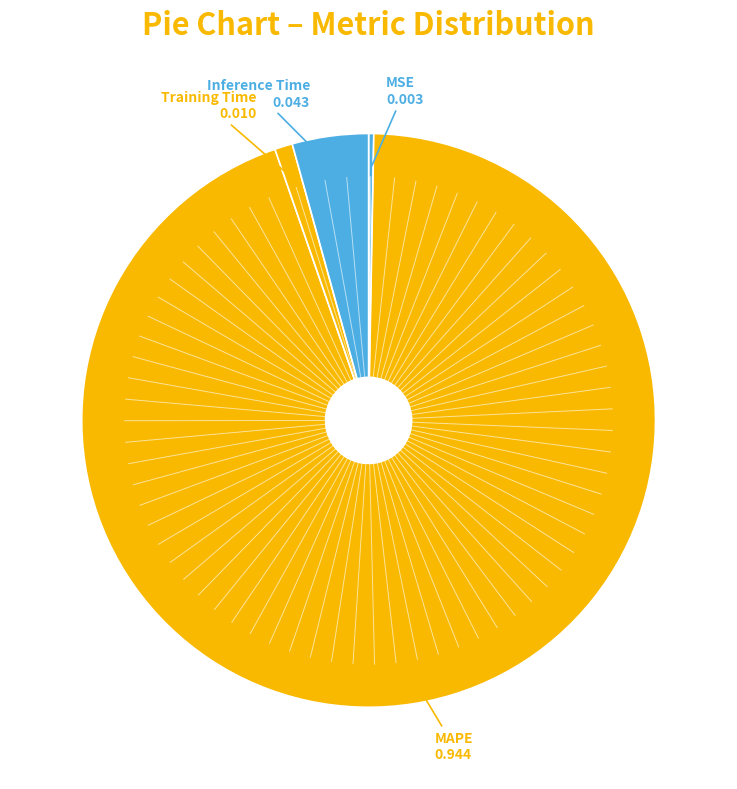

How many segments does this pie chart have?

4